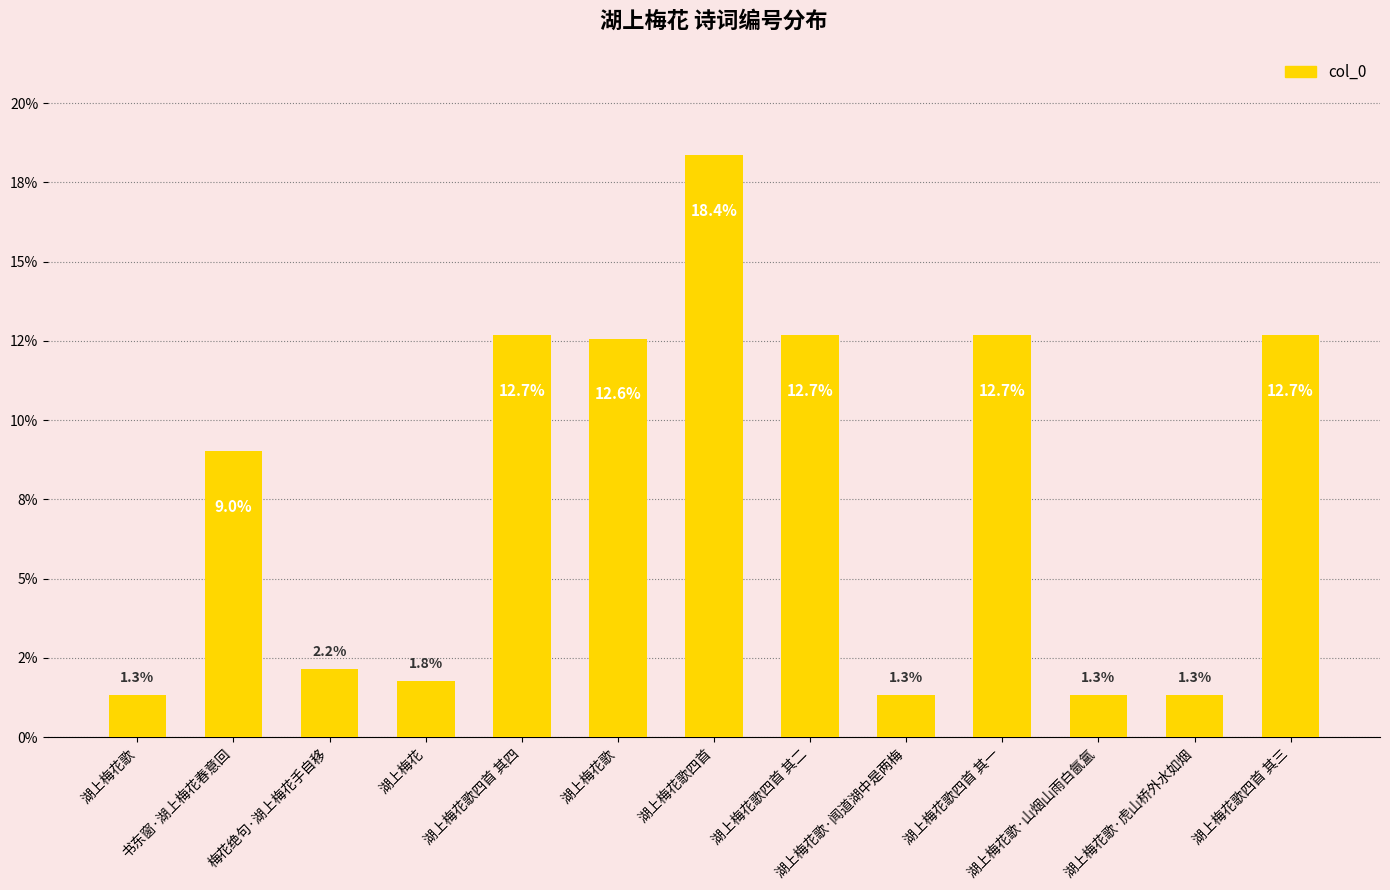

Rank the categories by value from lowest to highest.

湖上梅花歌, 湖上梅花歌·山烟山雨白氤氲, 湖上梅花歌·虎山桥外水如烟, 湖上梅花歌·闻道湖中是两梅, 湖上梅花, 梅花绝句·湖上梅花手自移, 书东窗·湖上梅花春意回, 湖上梅花歌, 湖上梅花歌四首 其一, 湖上梅花歌四首 其二, 湖上梅花歌四首 其三, 湖上梅花歌四首 其四, 湖上梅花歌四首